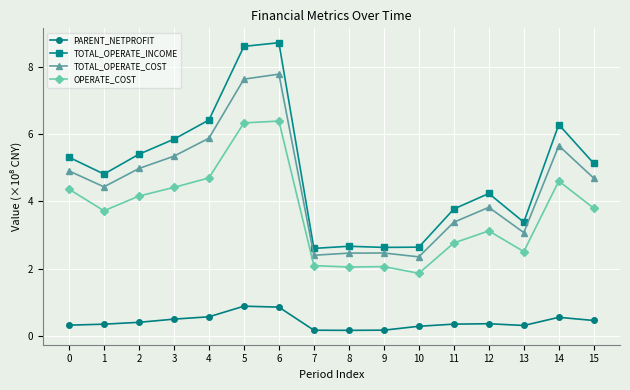

What is the sum of the TOTAL_OPERATE_COST values at 2 and 13?

8.1